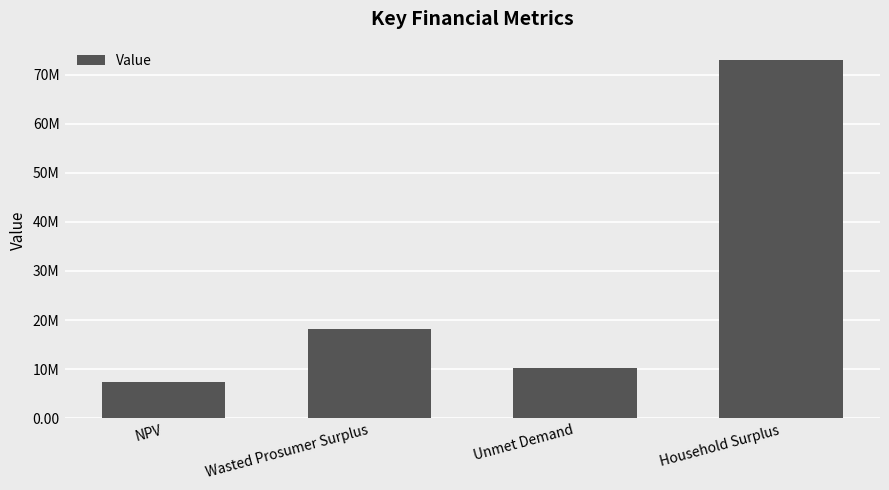

Reading left to right, extract all data points from this chart.

NPV=7417508.8	Wasted Prosumer Surplus=18093321.8	Unmet Demand=10285071.6	Household Surplus=73040889.0